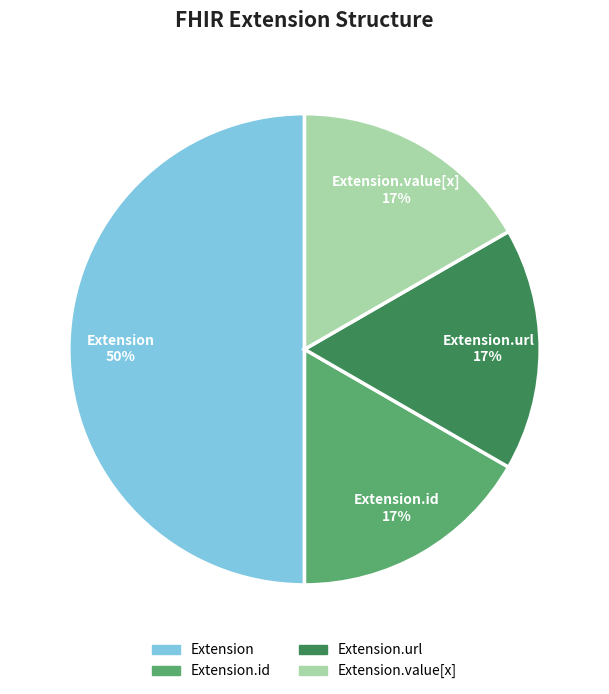

To the nearest percent, what is the difference between the largest and smallest slice percentages?

33%